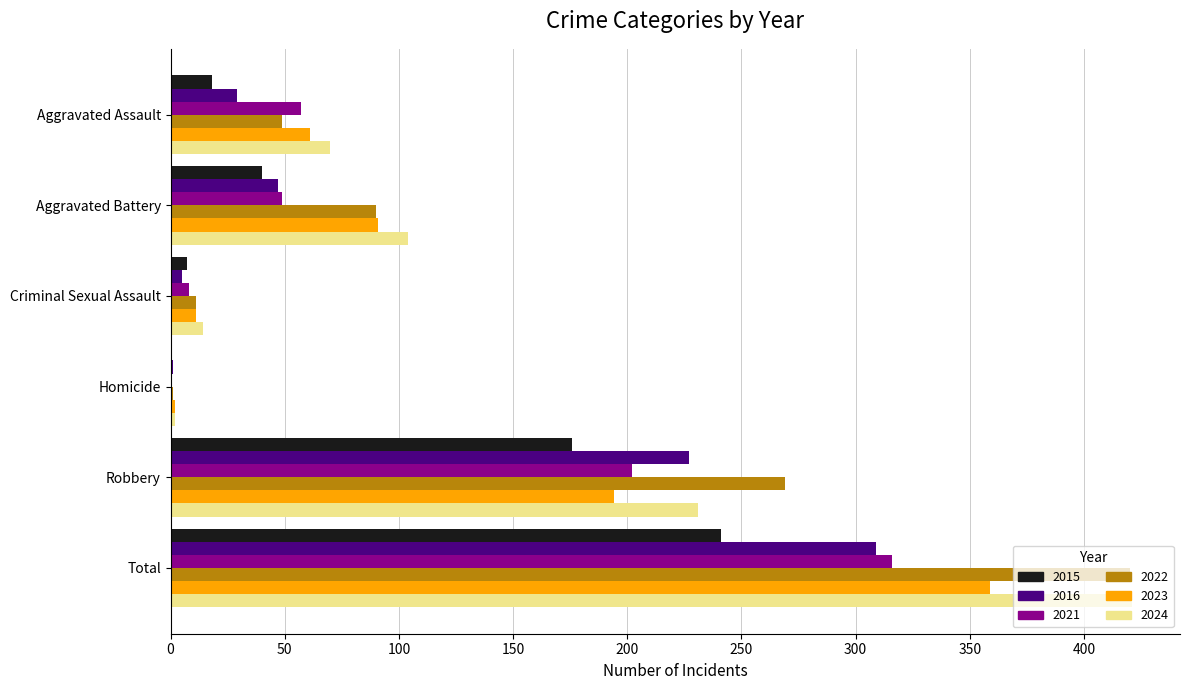

How many series are shown in this chart?

6